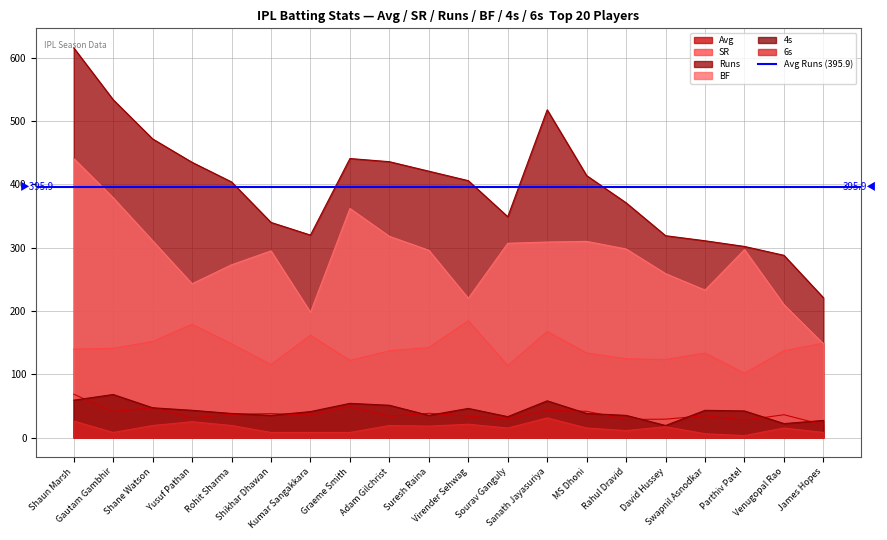

Which category has the highest value in the 6s series?

Sanath Jayasuriya